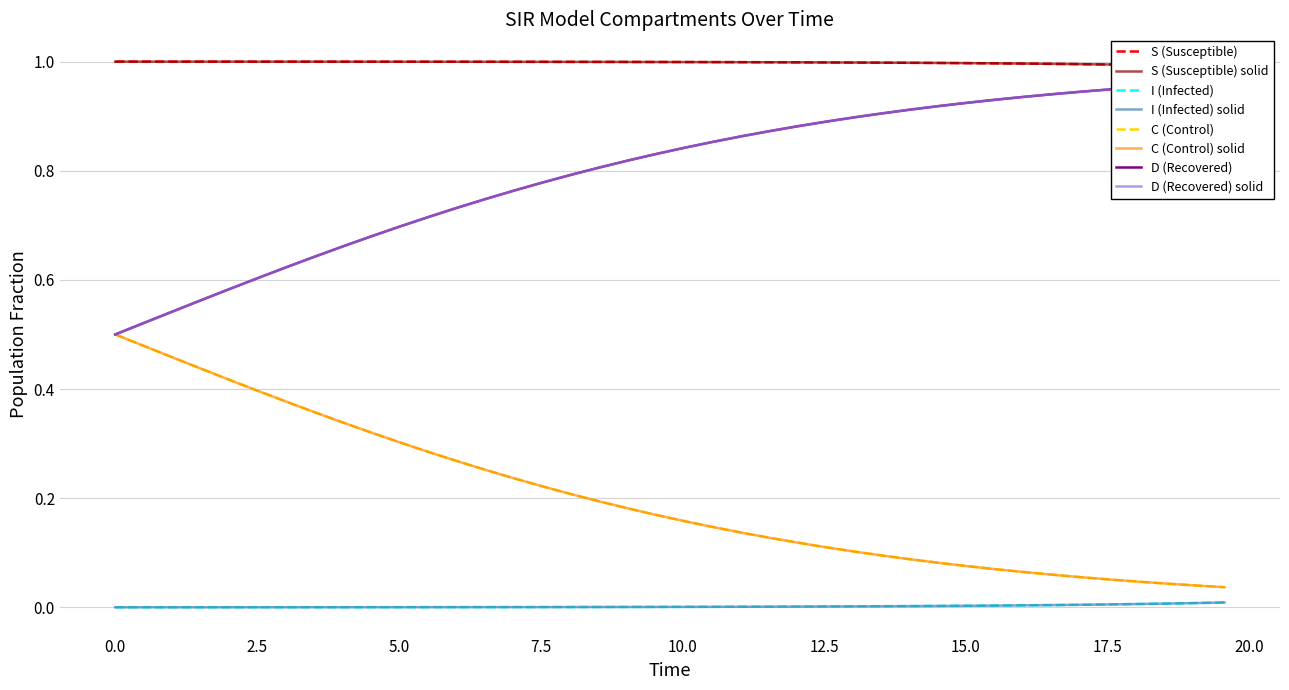

What is the value of the S point at the 33rd from the left?

1.0